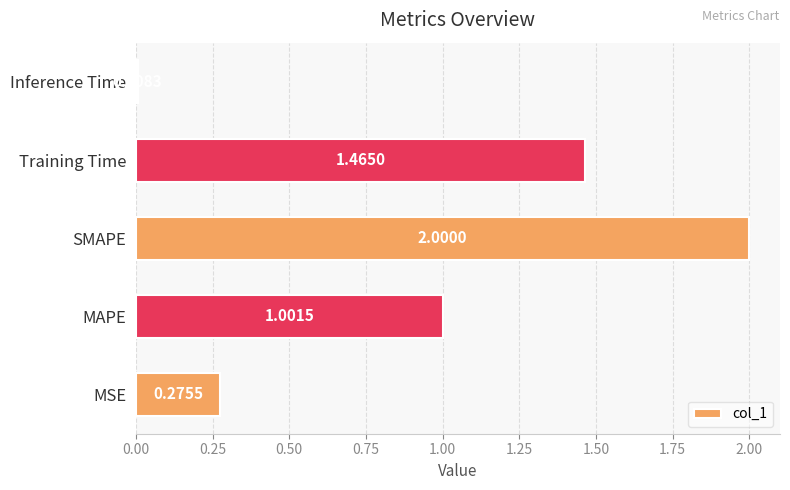

What is the sum of all values?

4.8